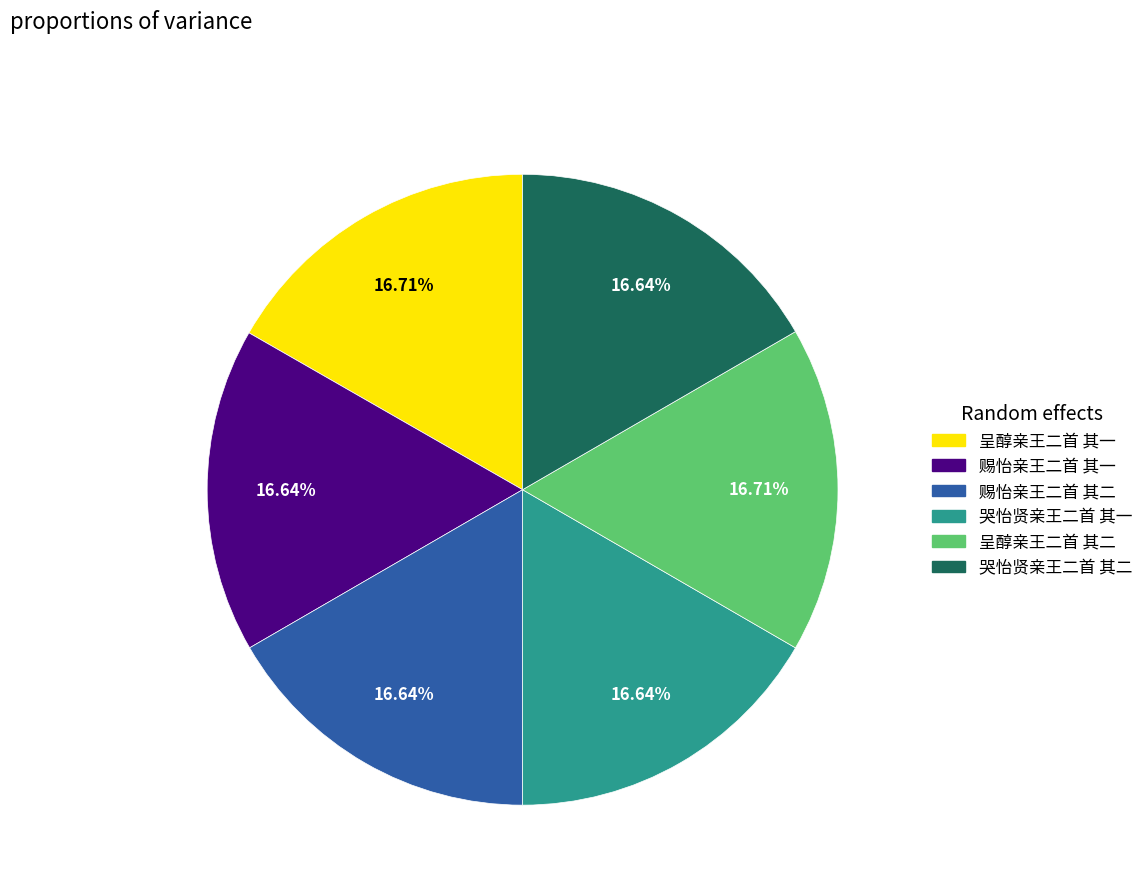

The 哭怡贤亲王二首 其二 slice represents 22% of the pie. True or false?

False